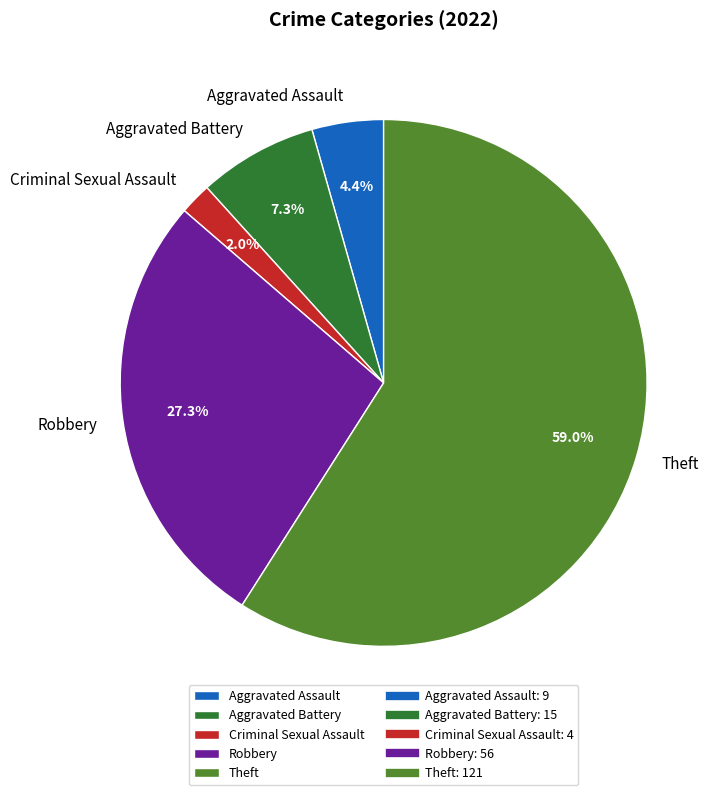

What portion of the pie excludes Criminal Sexual Assault?

98.0%